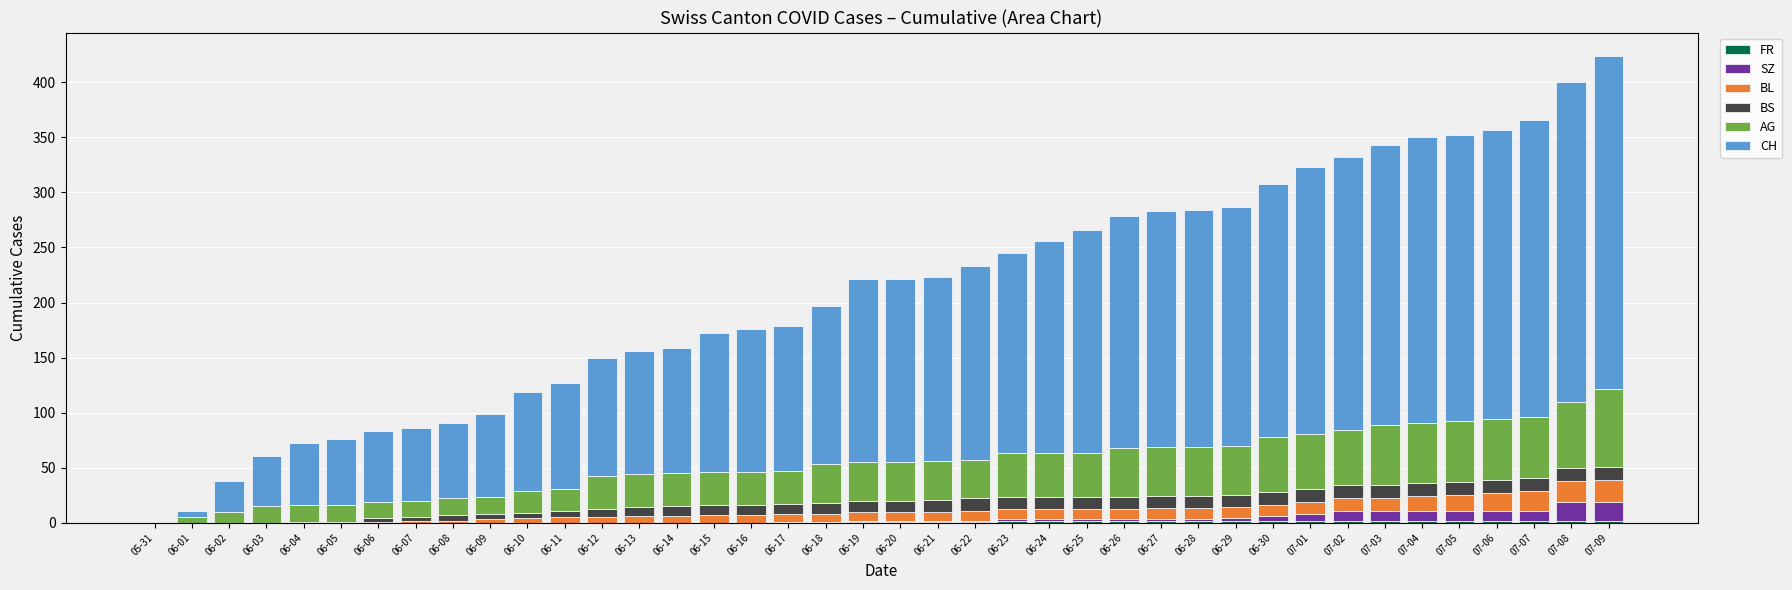

At how many categories does at least one series exceed 213?

13